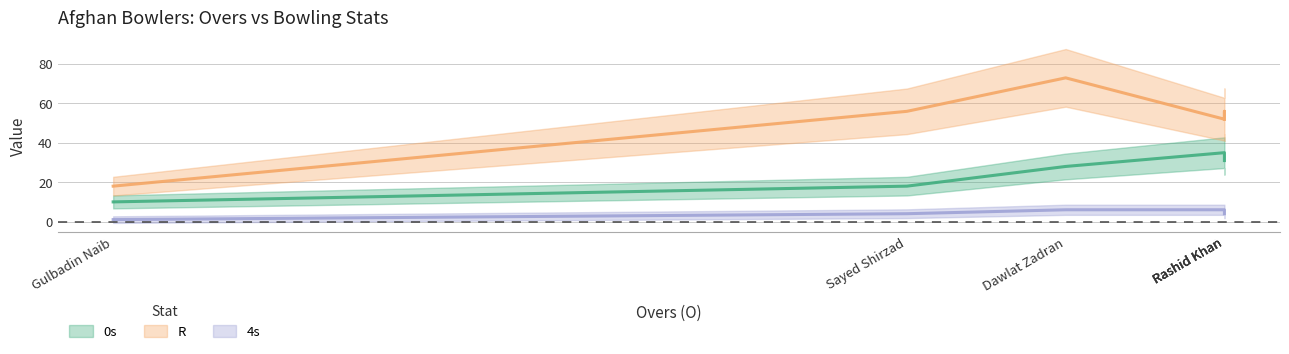

True or false: R and 4s intersect in this chart.

False